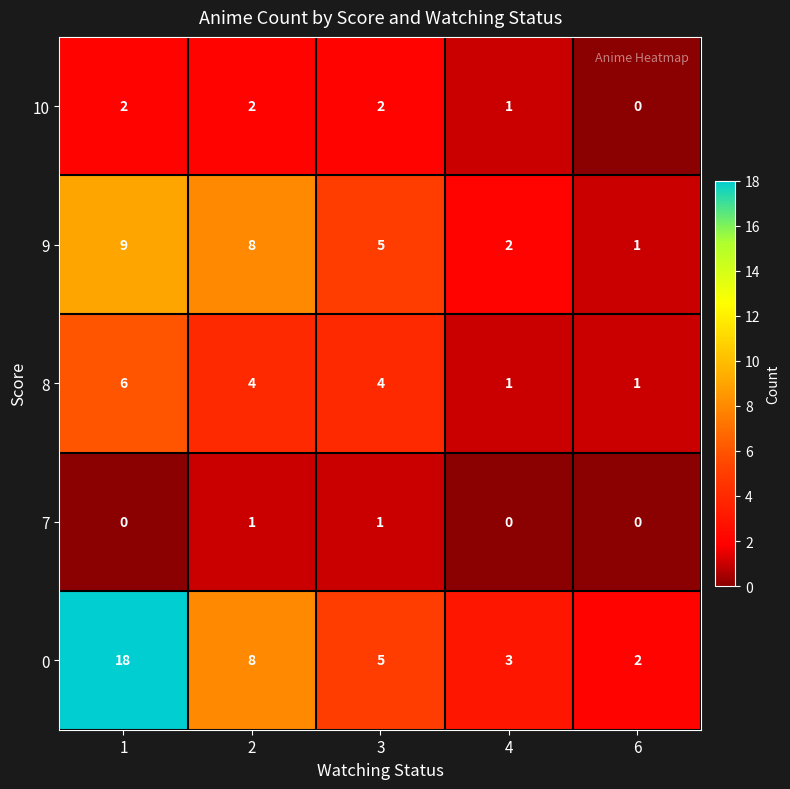

At which category is the sum across all series the highest?

1